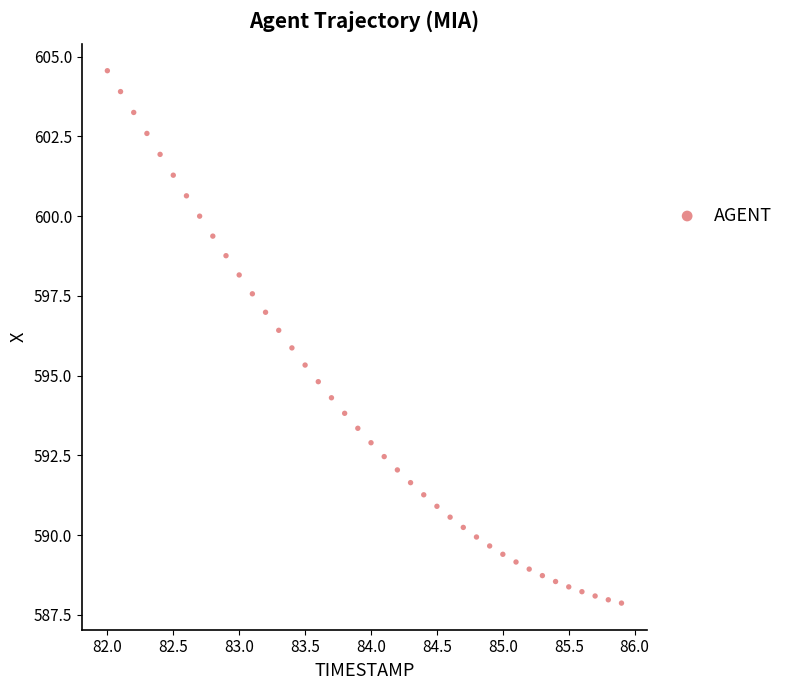

What is the range of Y values (max minus min)?

16.7